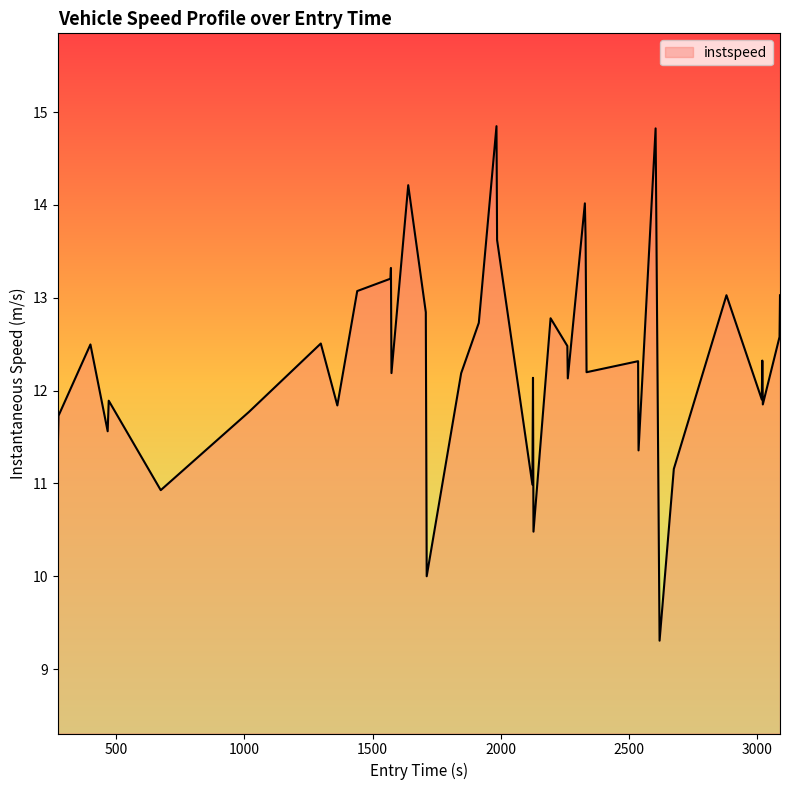

What is the maximum value shown in the chart?

14.8